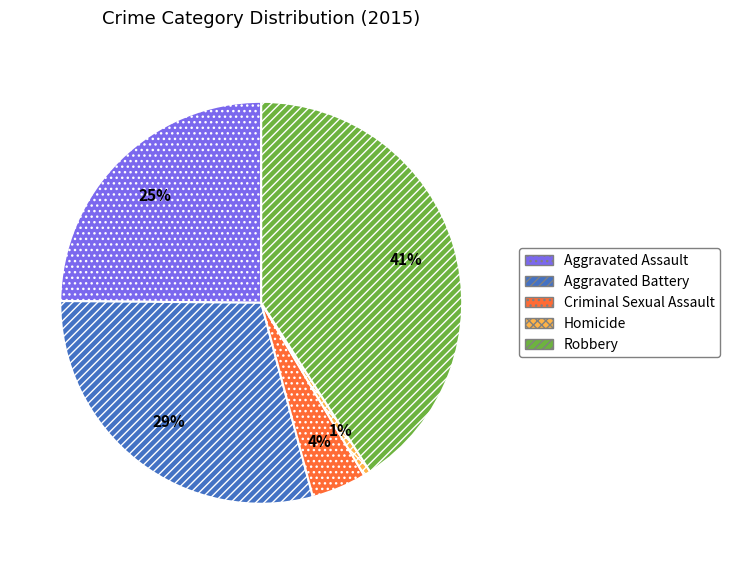

Do Robbery and Aggravated Assault together represent more than half of the pie?

Yes